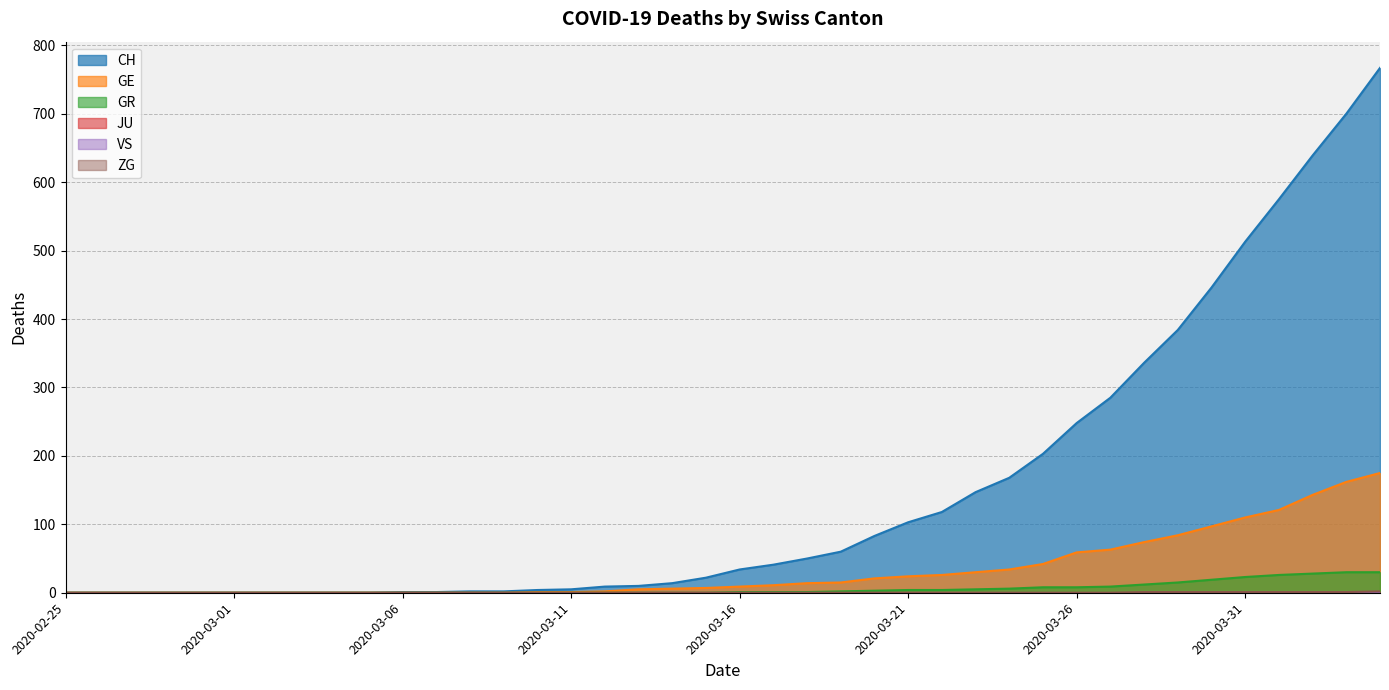

True or false: GR and GE intersect in this chart.

False